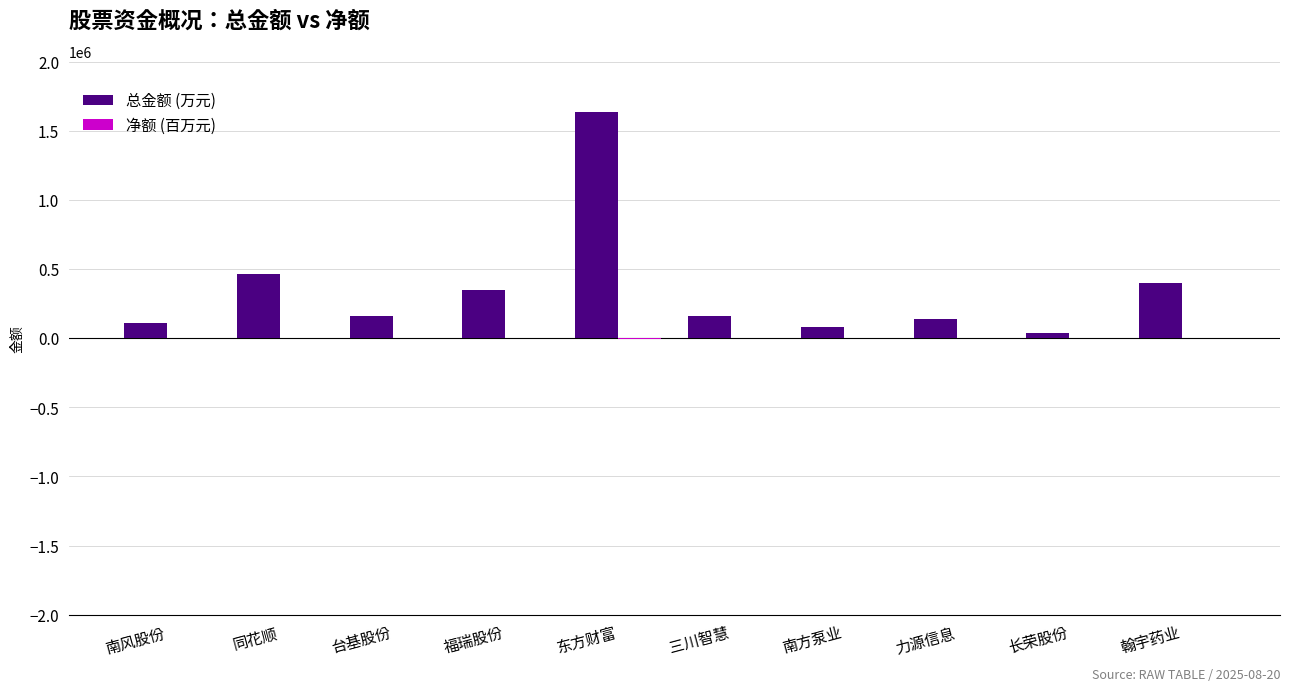

At which category is the sum across all series the highest?

东方财富